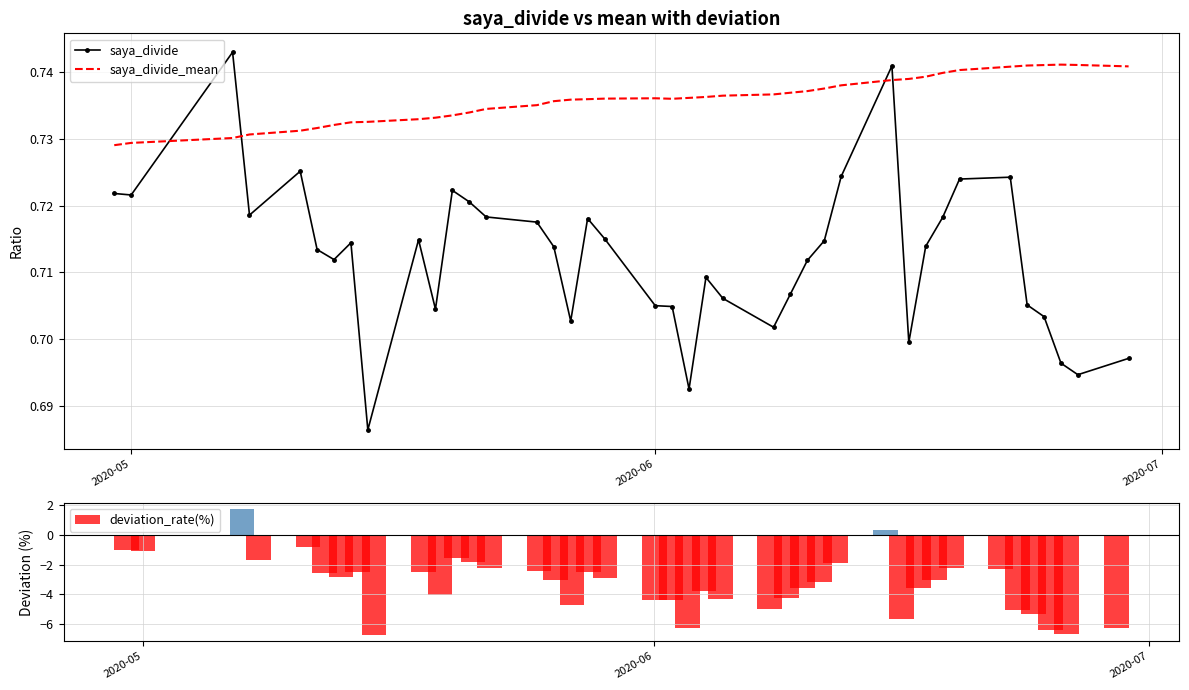

How many bars are there in each group?

3